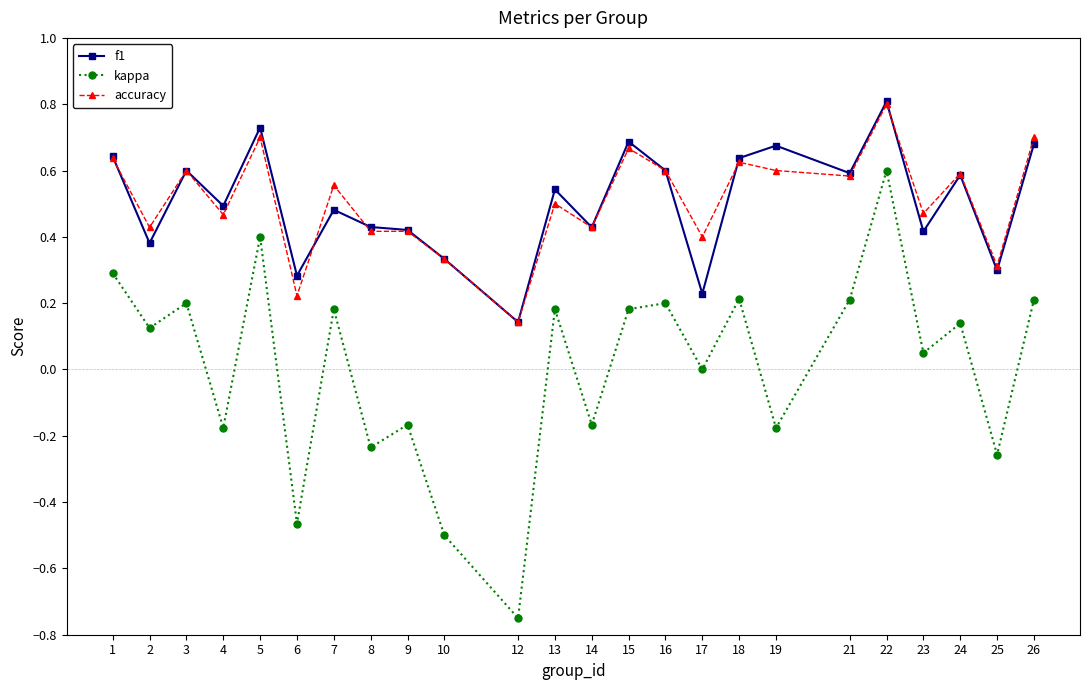

At which category does f1 reach its first local valley?

2